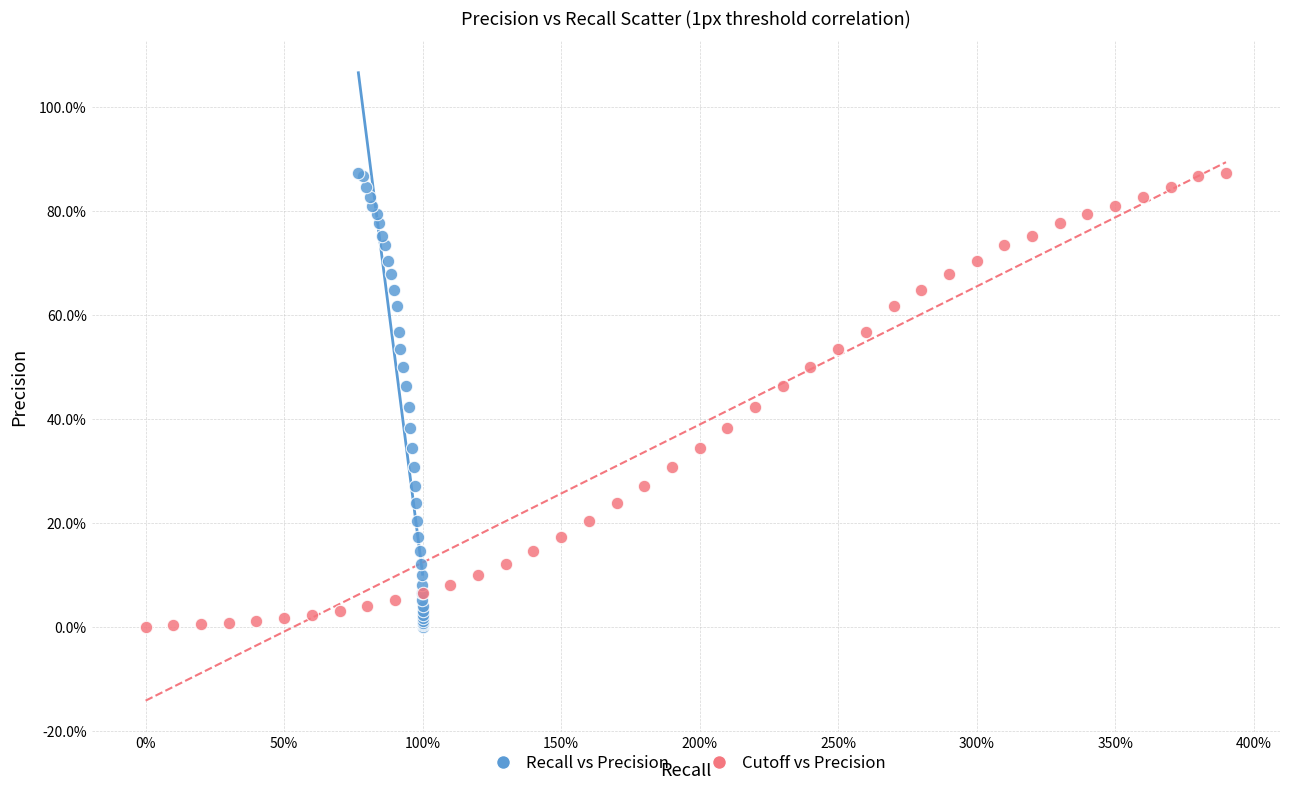

What are all the series names shown in the legend?

Recall vs Precision, Cutoff vs Precision